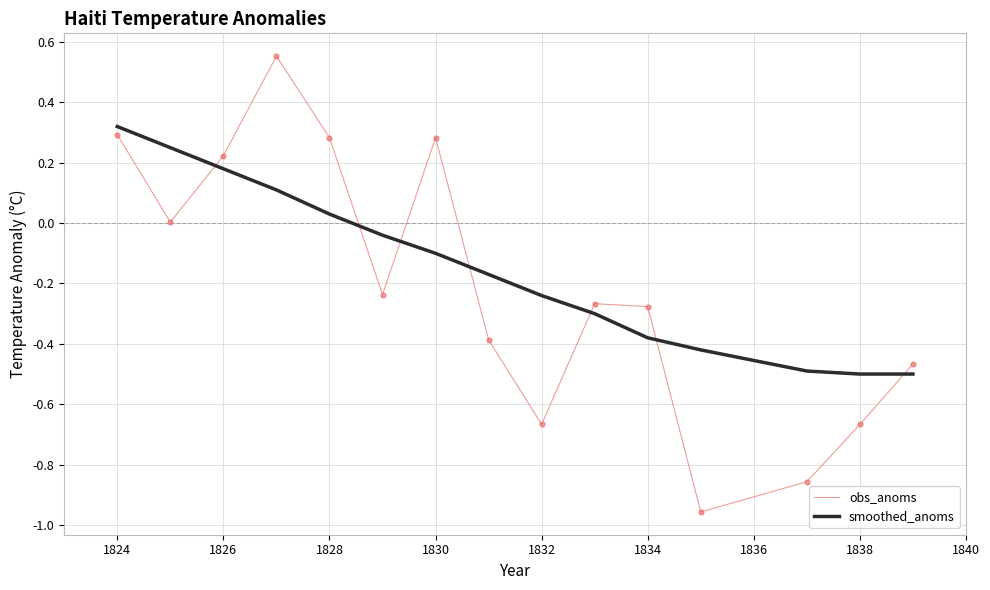

What is the difference between the maximum and minimum values in the obs_anoms series?

1.5